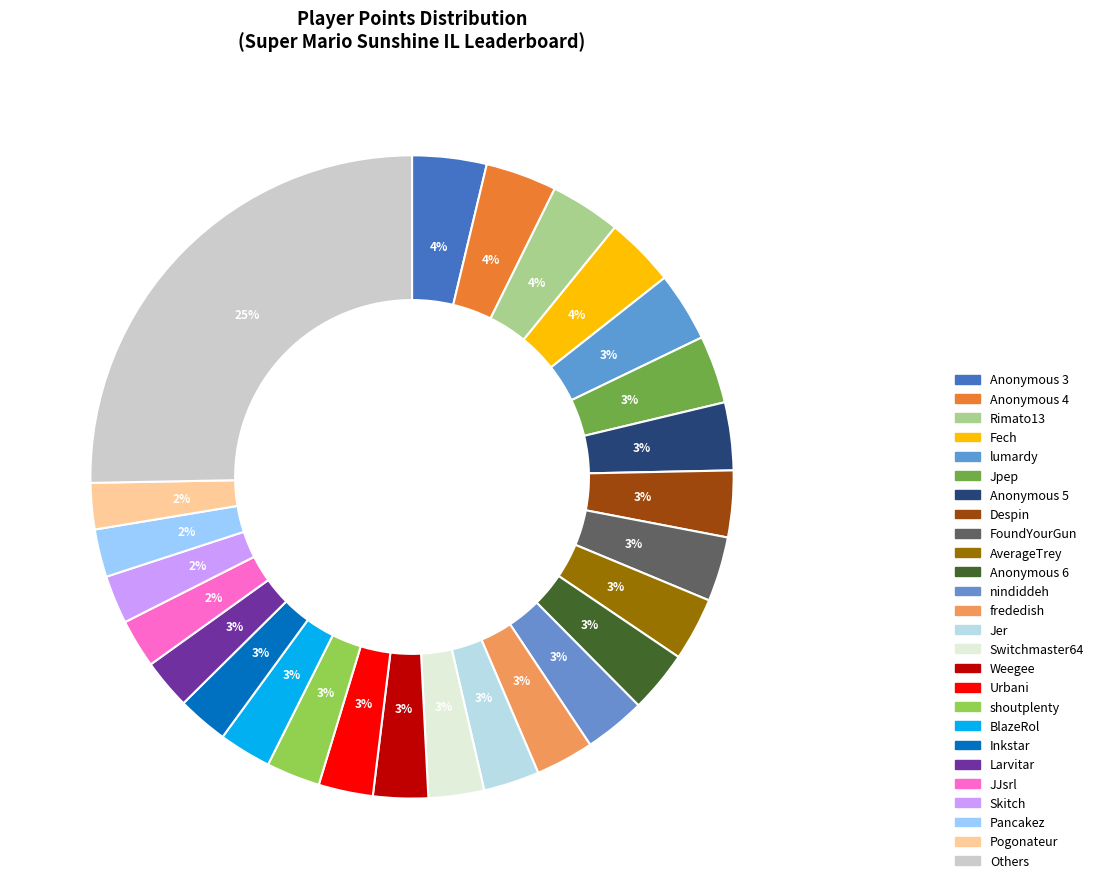

How many slices are in this pie chart?

26